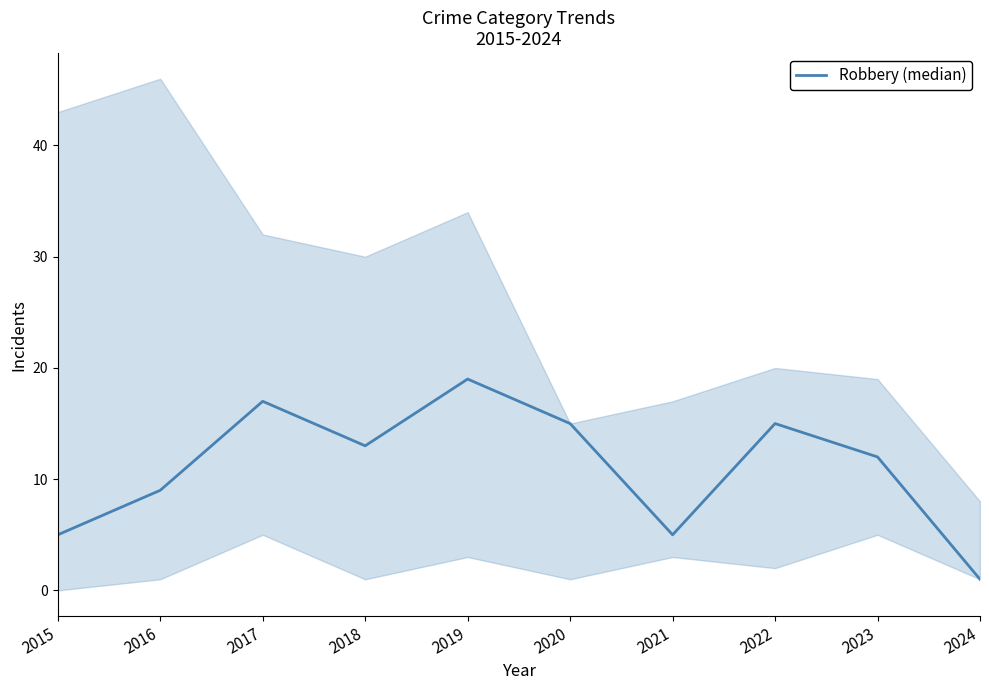

Does the chart have visible grid lines?

No